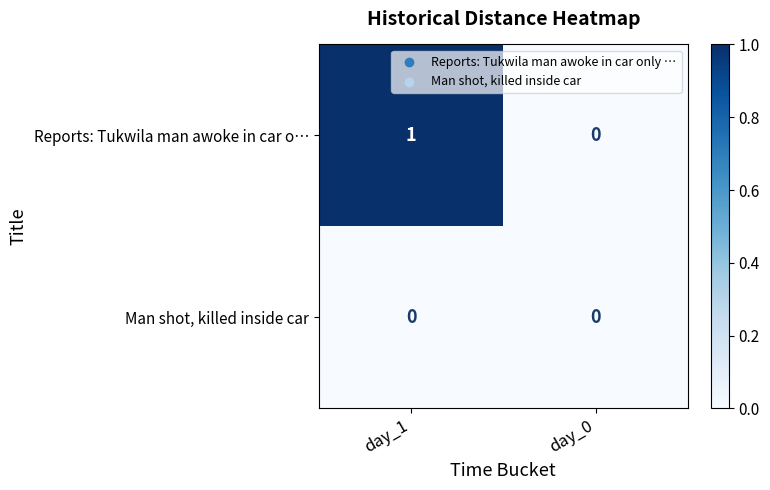

Where is Reports: Tukwila man awoke in car o… nearest to the value 0?

day_0